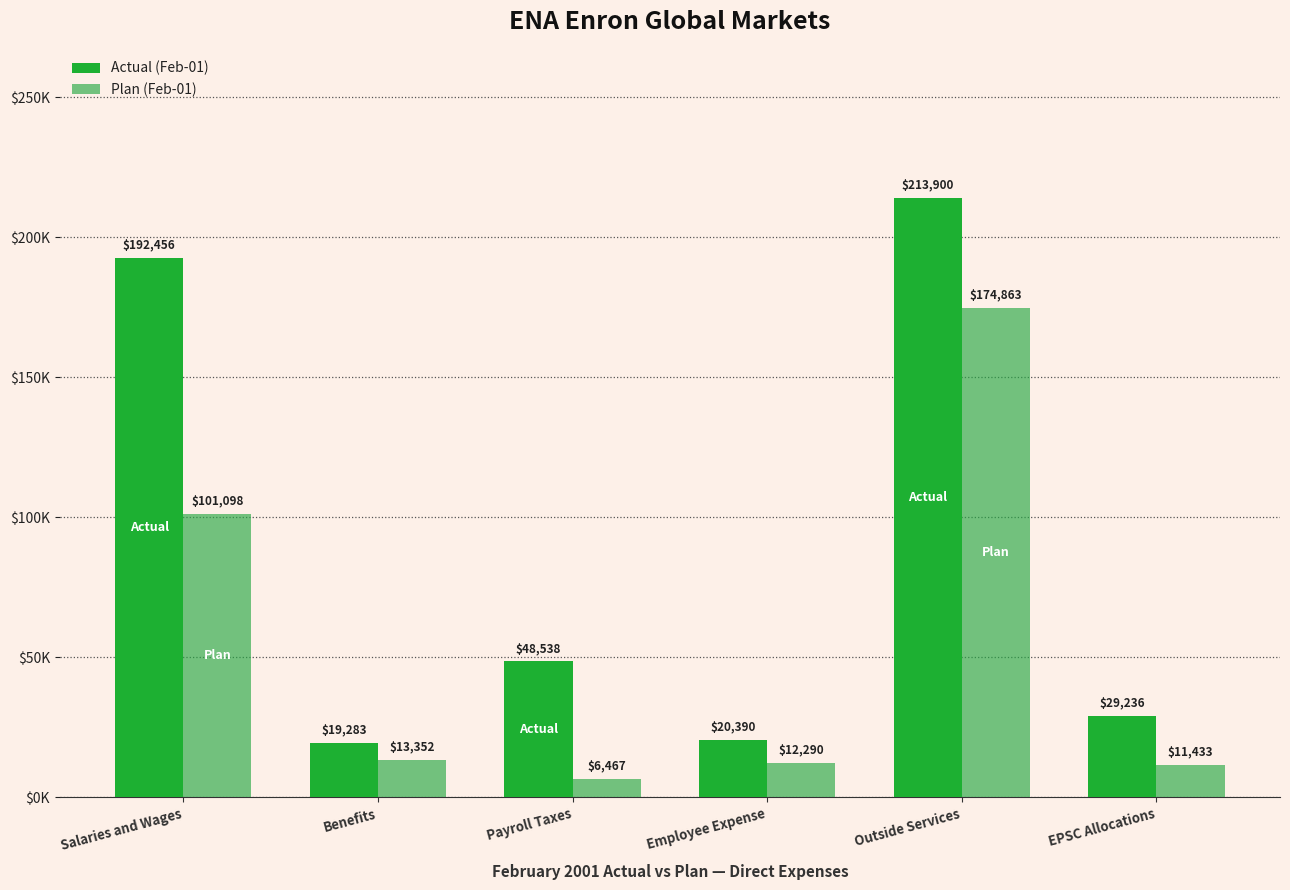

Does the chart contain any negative values?

No